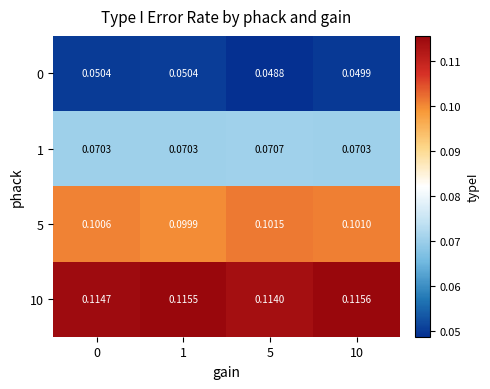

Is the value of 0 at 5 greater than the value of 5 at 1?

No